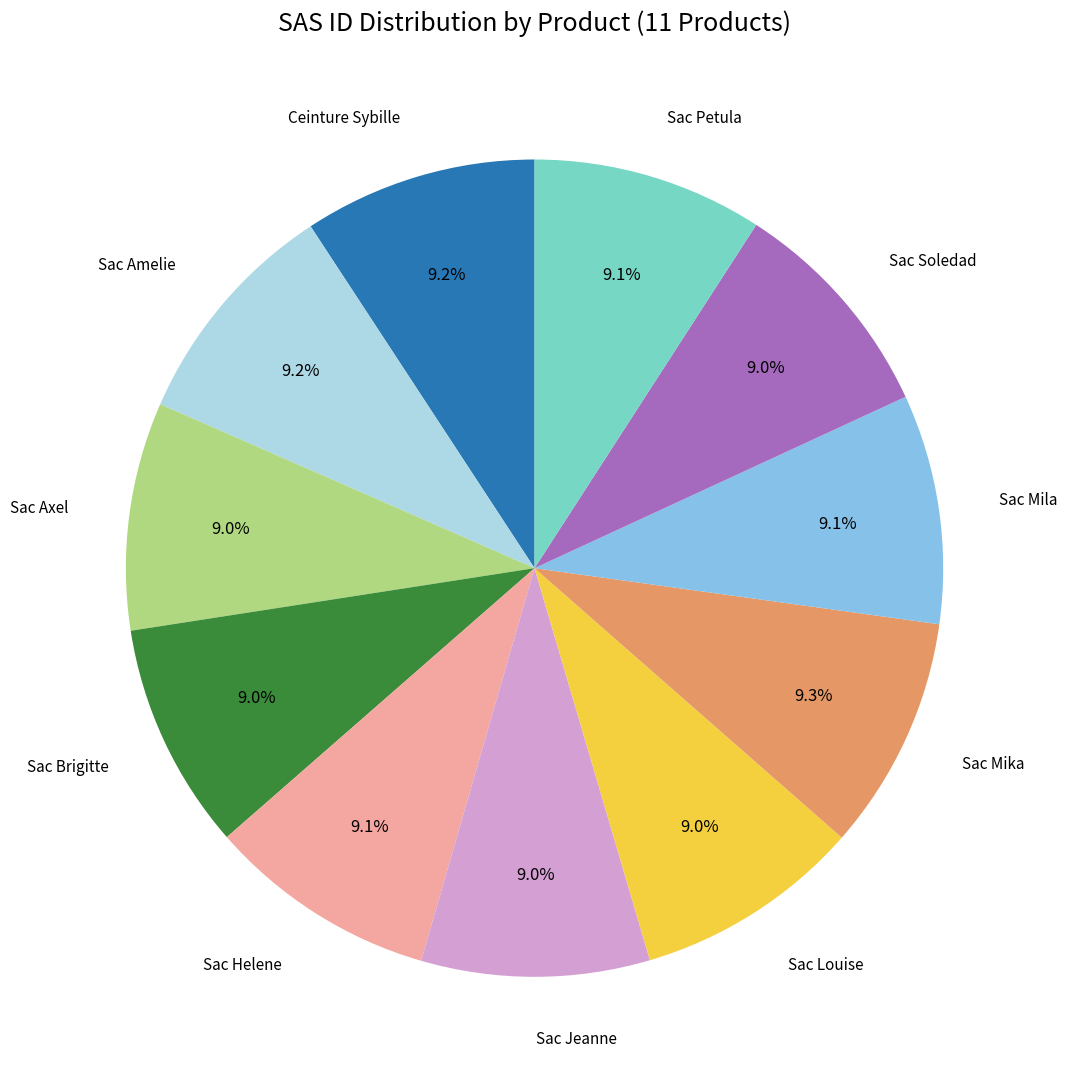

Does any single category account for the majority?

No